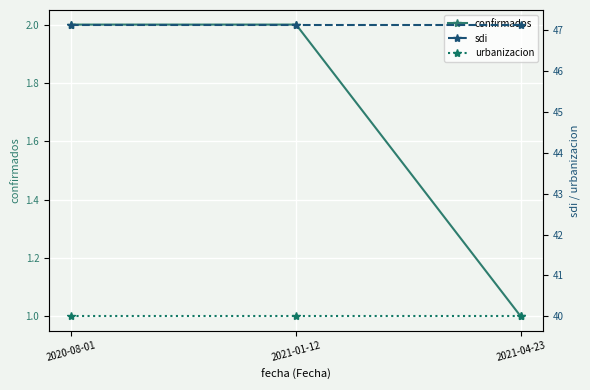

Which series has the widest spread of values?

confirmados